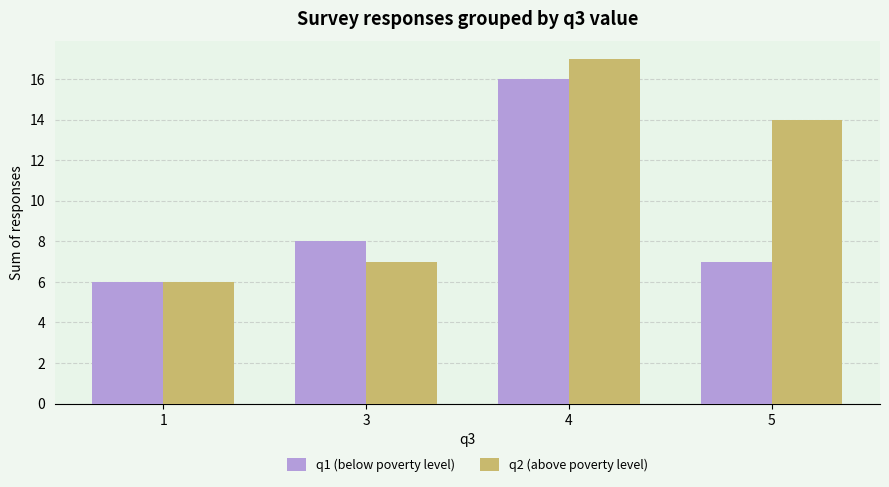

Reading left to right, what are all the values shown in this chart?

q1 (below poverty level): 6	8	16	7
q2 (above poverty level): 6	7	17	14